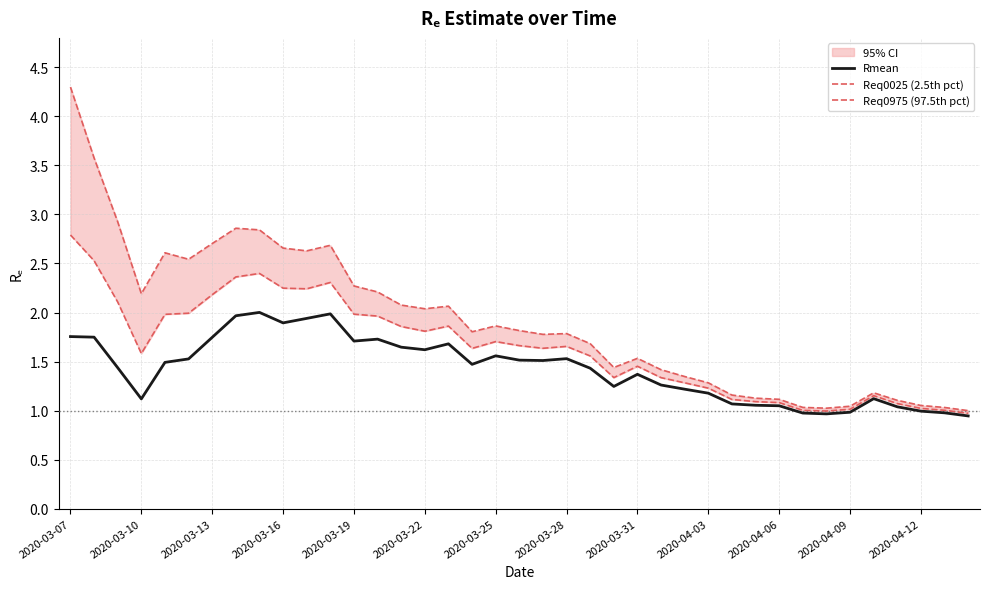

What is the highest value of the Rmean series?

2.0